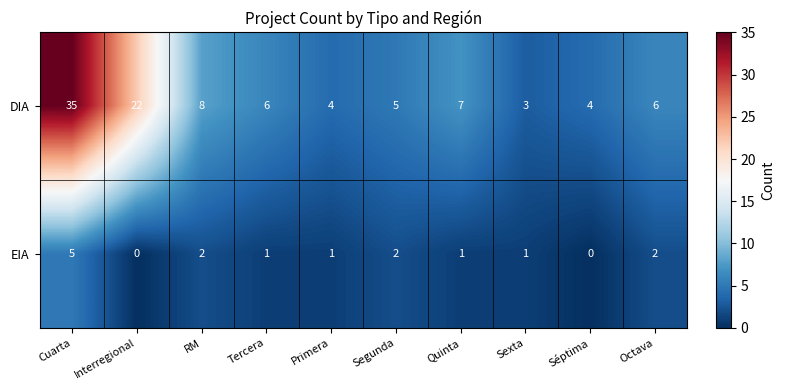

List the series in order of their peak value, lowest first.

EIA, DIA